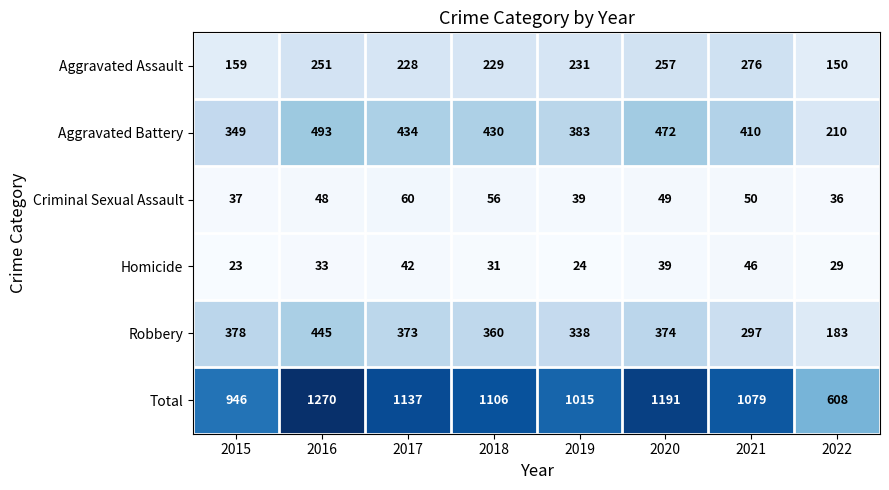

Which series has the widest spread of values?

Total